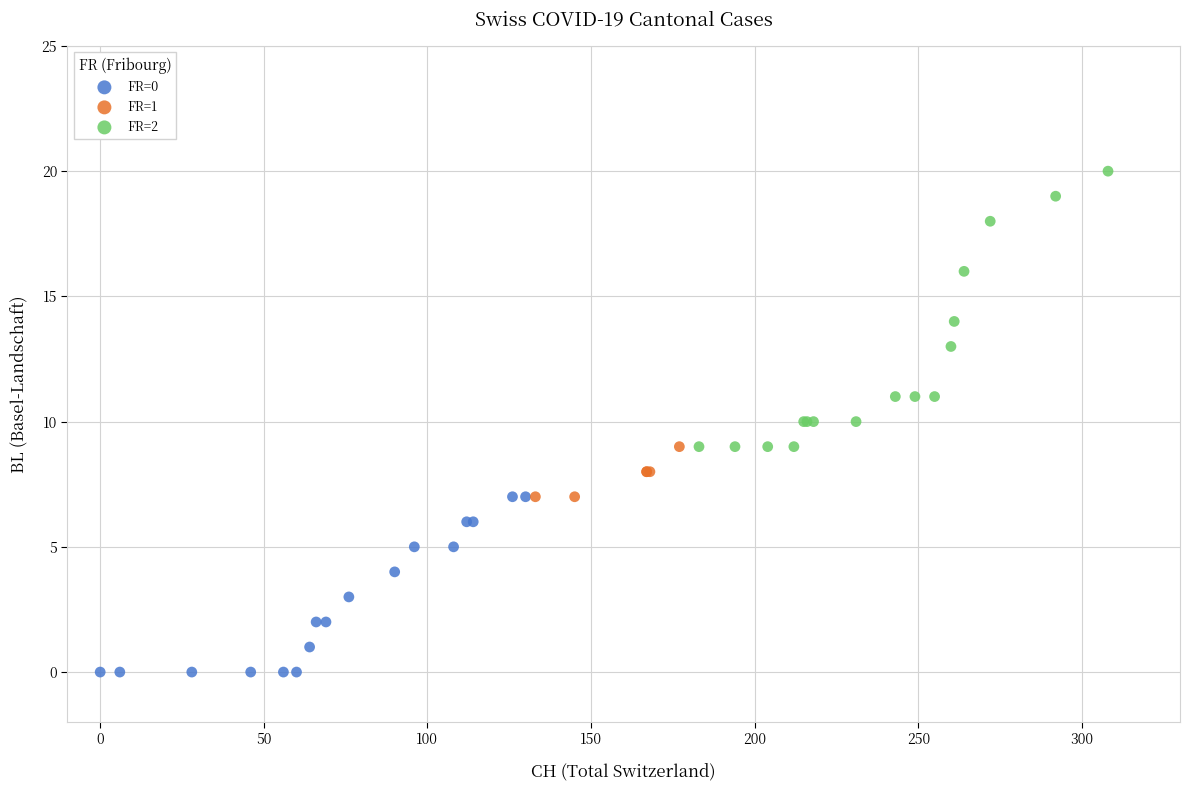

Which series contains the lowest Y value?

FR=0